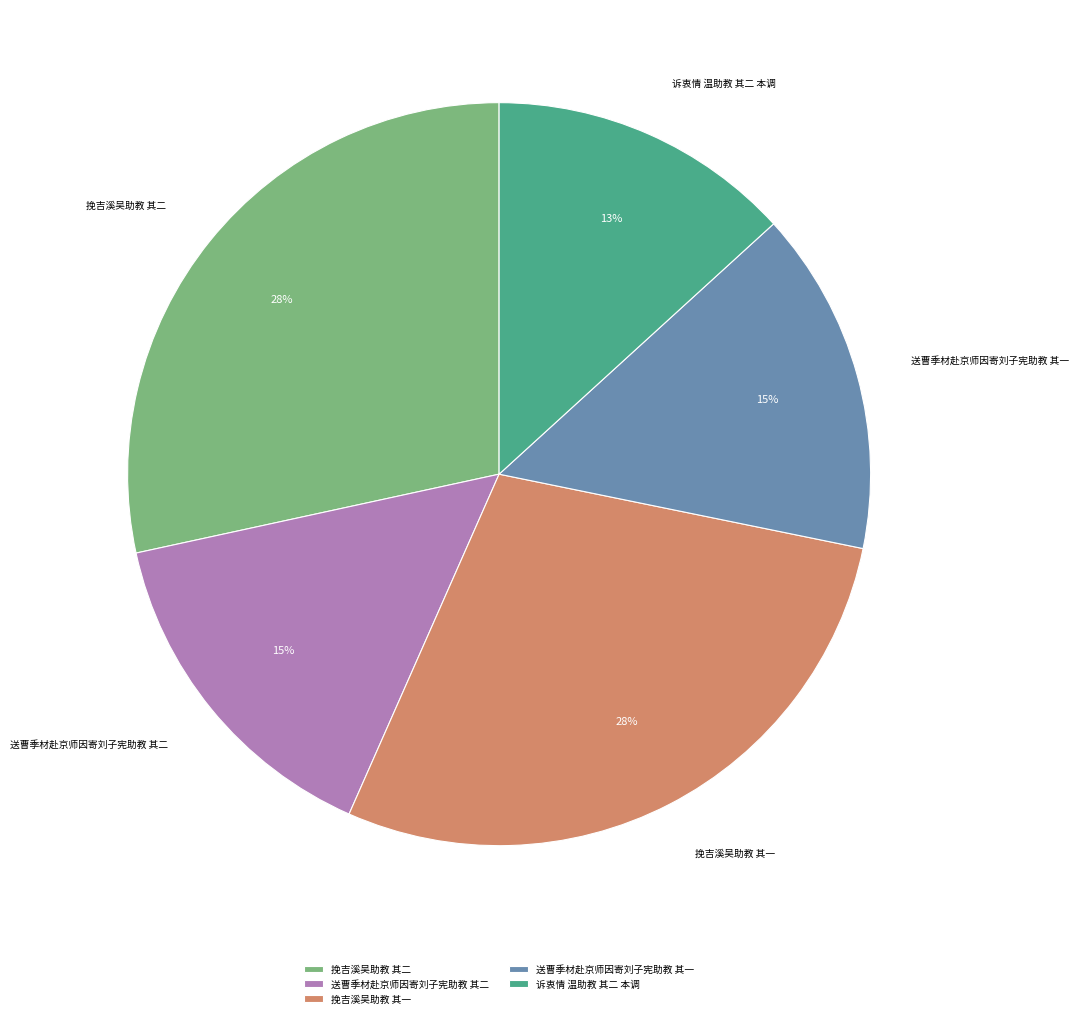

Which has a higher value, 送曹季材赴京师因寄刘子宪助教 其一 or 挽吉溪吴助教 其一?

挽吉溪吴助教 其一